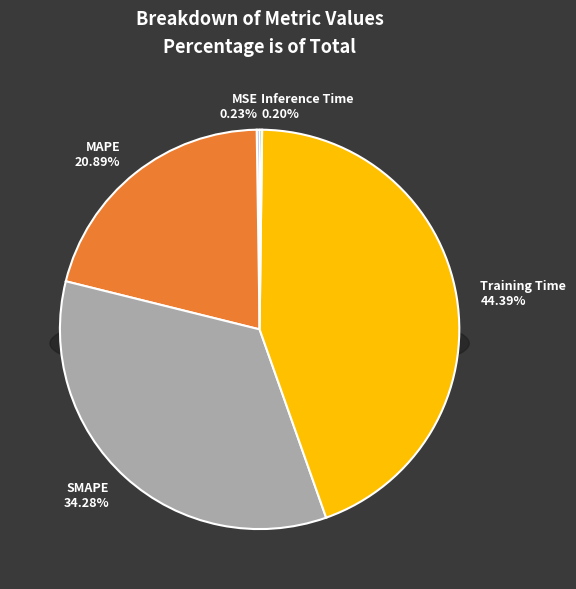

Does any single category account for the majority?

No